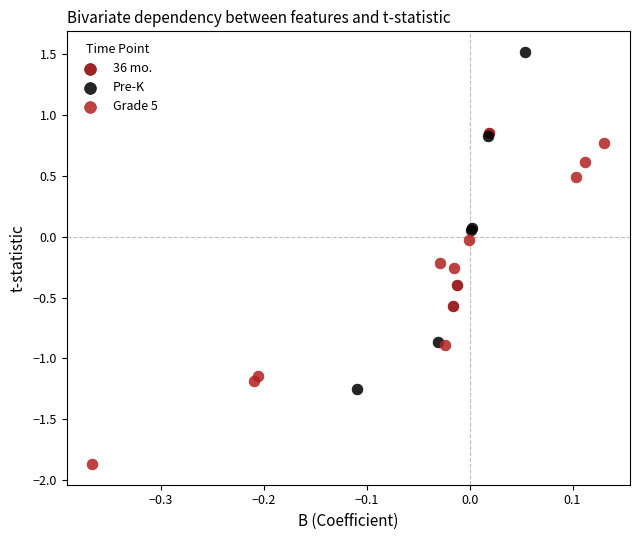

Which series contains the lowest Y value?

Grade 5